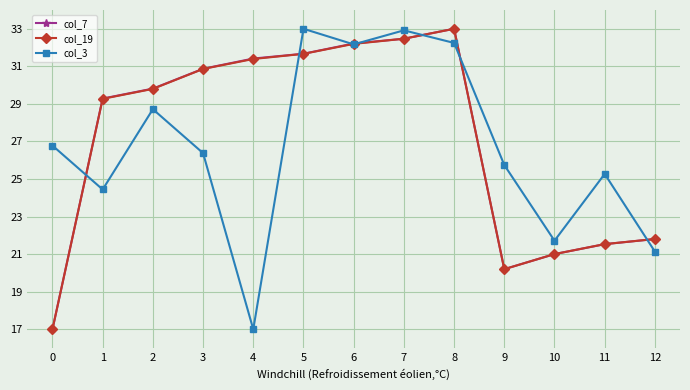

What are all the series names shown in the legend?

col_7, col_19, col_3